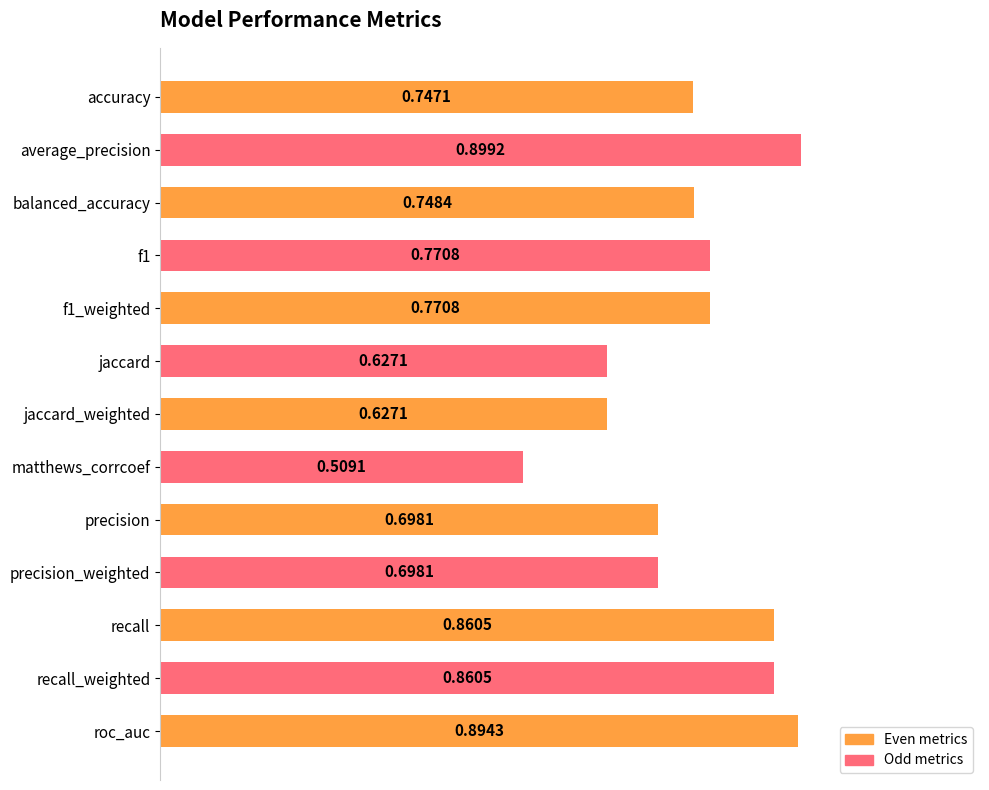

What is the difference between the maximum and minimum values?

0.4